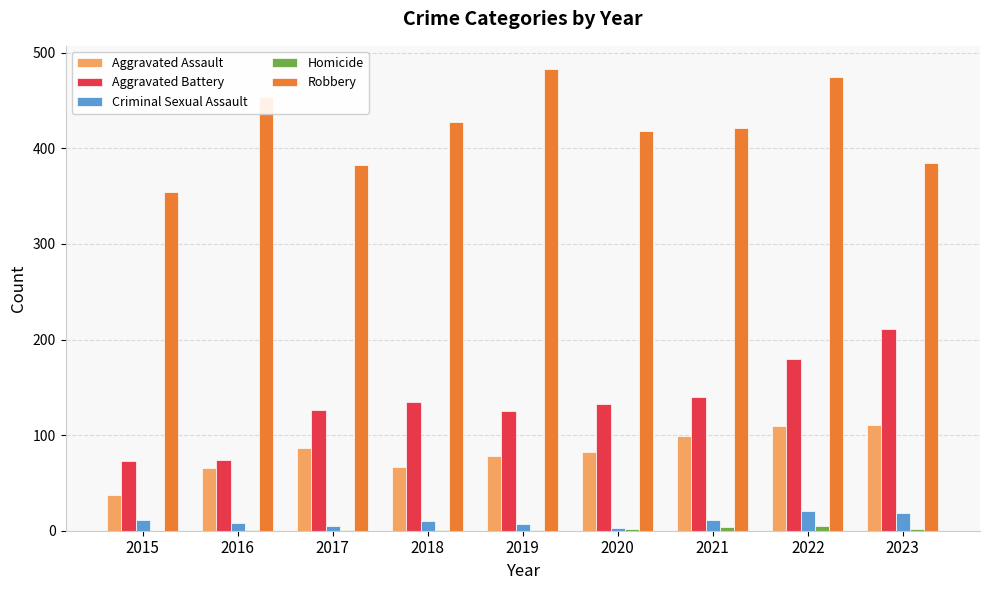

Between 2021 and 2022, which series saw the biggest shift?

Robbery